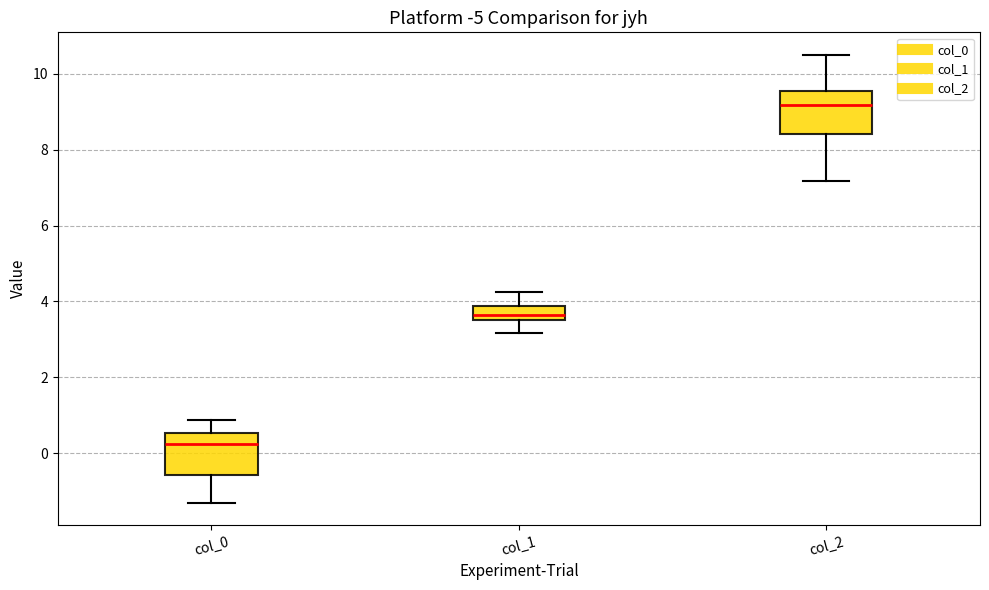

Where does the upper whisker of the box for col_2 end on the y-axis? The values are not printed on the chart, so give them approximately, as read against the axis.

10.6